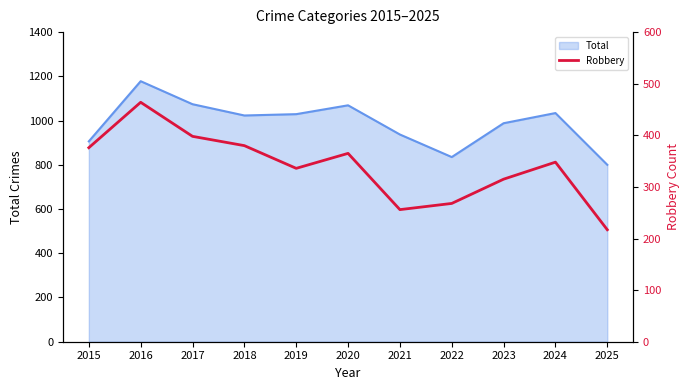

Which has a higher value, 2019 or 2025?

2019